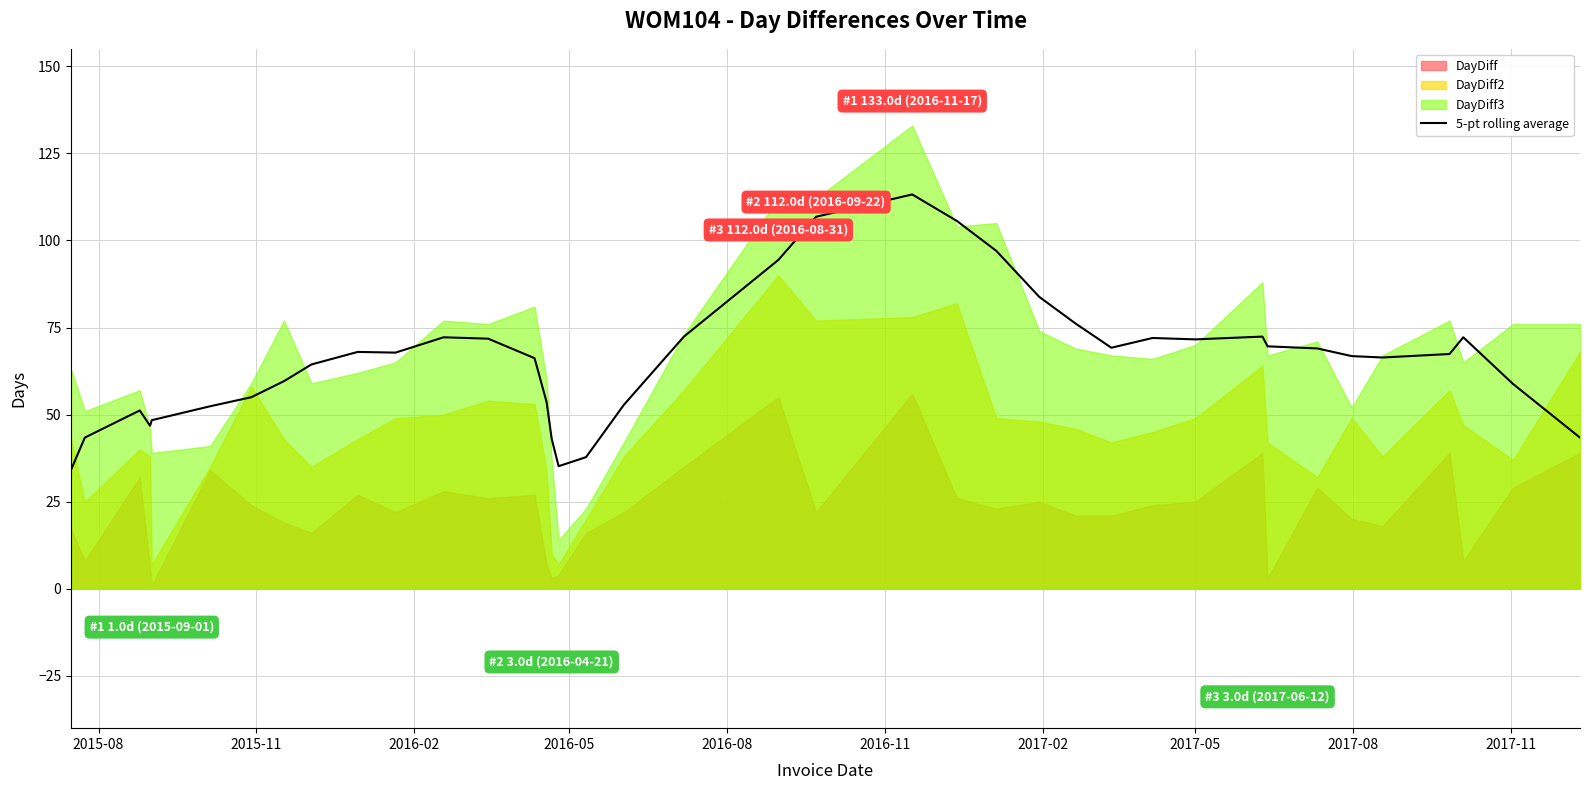

How many points are lower than both their immediate neighbors (excluding endpoints)?

6